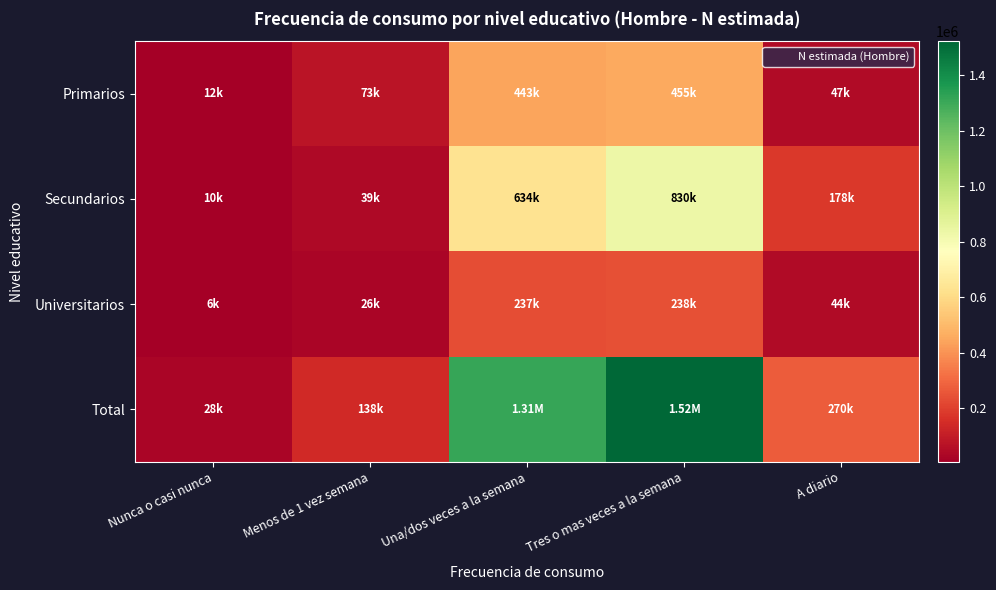

Reading left to right, transcribe all the data shown in this chart.

Primarios: Nunca o casi nunca=12123	Menos de 1 vez semana=73084	Una/dos veces a la semana=443063	Tres o mas veces a la semana=454918	A diario=46910
Secundarios: Nunca o casi nunca=9704	Menos de 1 vez semana=39037	Una/dos veces a la semana=633966	Tres o mas veces a la semana=830309	A diario=178470
Universitarios: Nunca o casi nunca=6325	Menos de 1 vez semana=25645	Una/dos veces a la semana=237102	Tres o mas veces a la semana=237866	A diario=44470
Total: Nunca o casi nunca=28153	Menos de 1 vez semana=137767	Una/dos veces a la semana=1314131	Tres o mas veces a la semana=1523093	A diario=269850